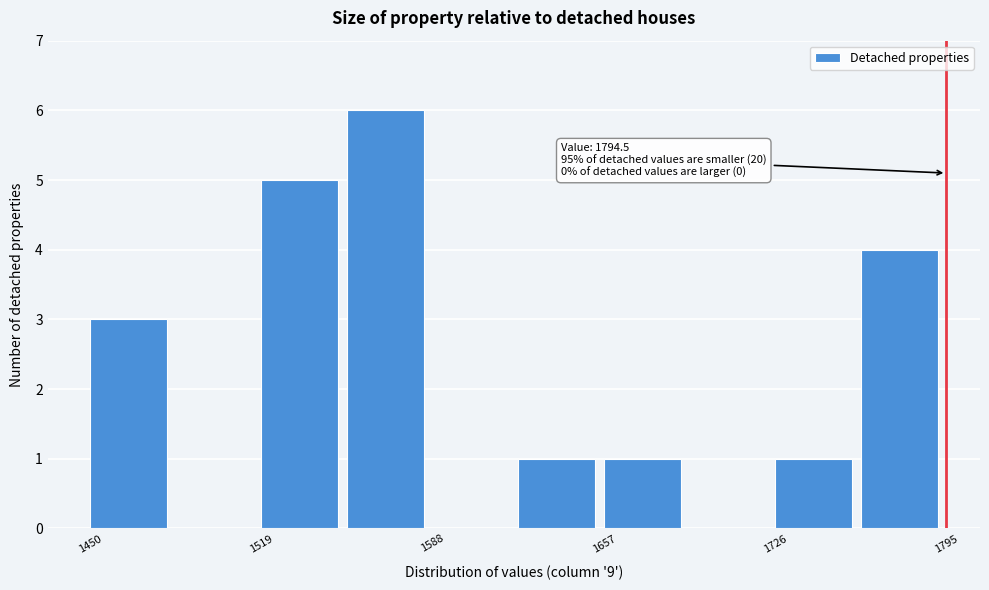

Read against the x-axis, roughly where is the centre of the tallest bar?

1570